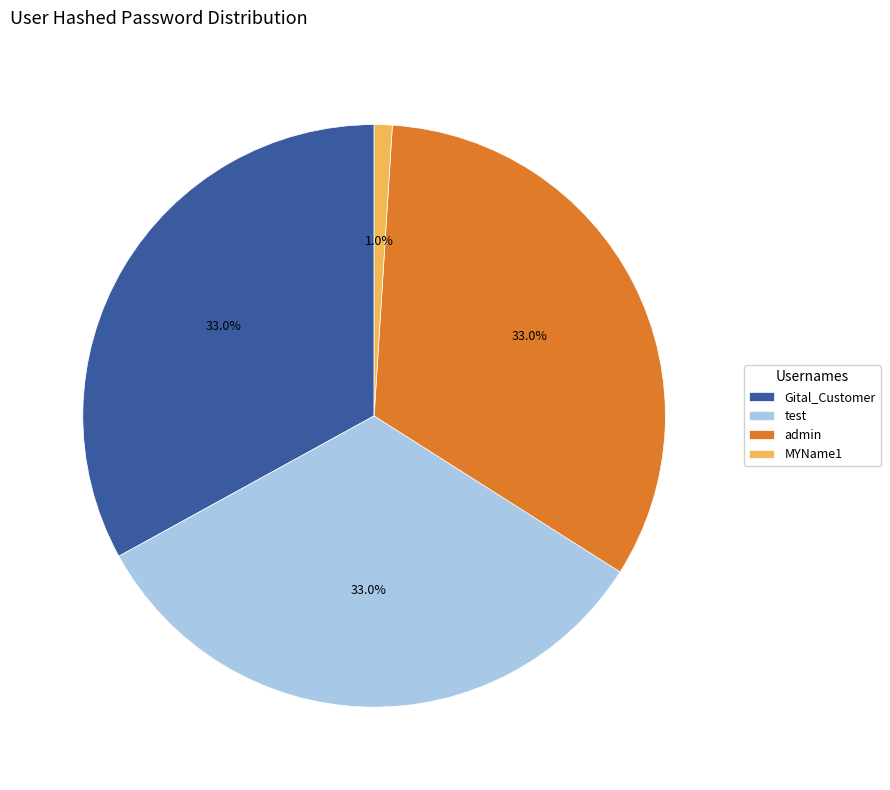

To the nearest percent, what percentage of the pie is test?

33%